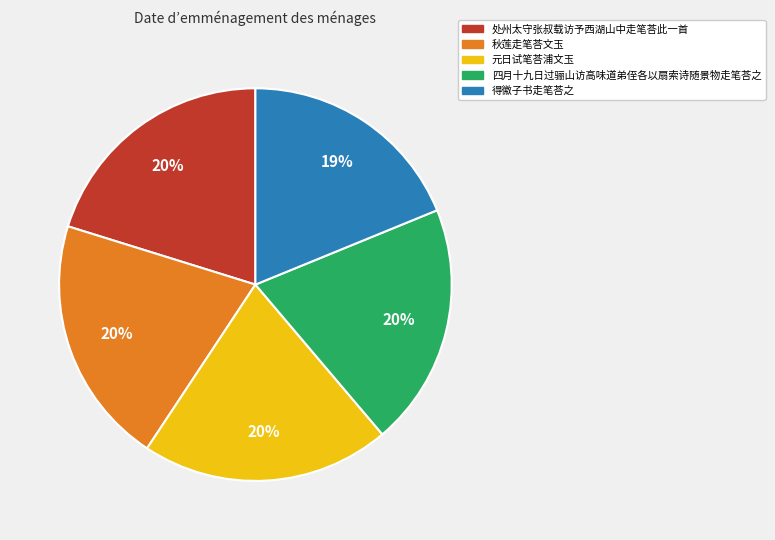

Does 四月十九日过骊山访高味道弟侄各以扇索诗随景物走笔荅之 account for over 50% of the chart?

No